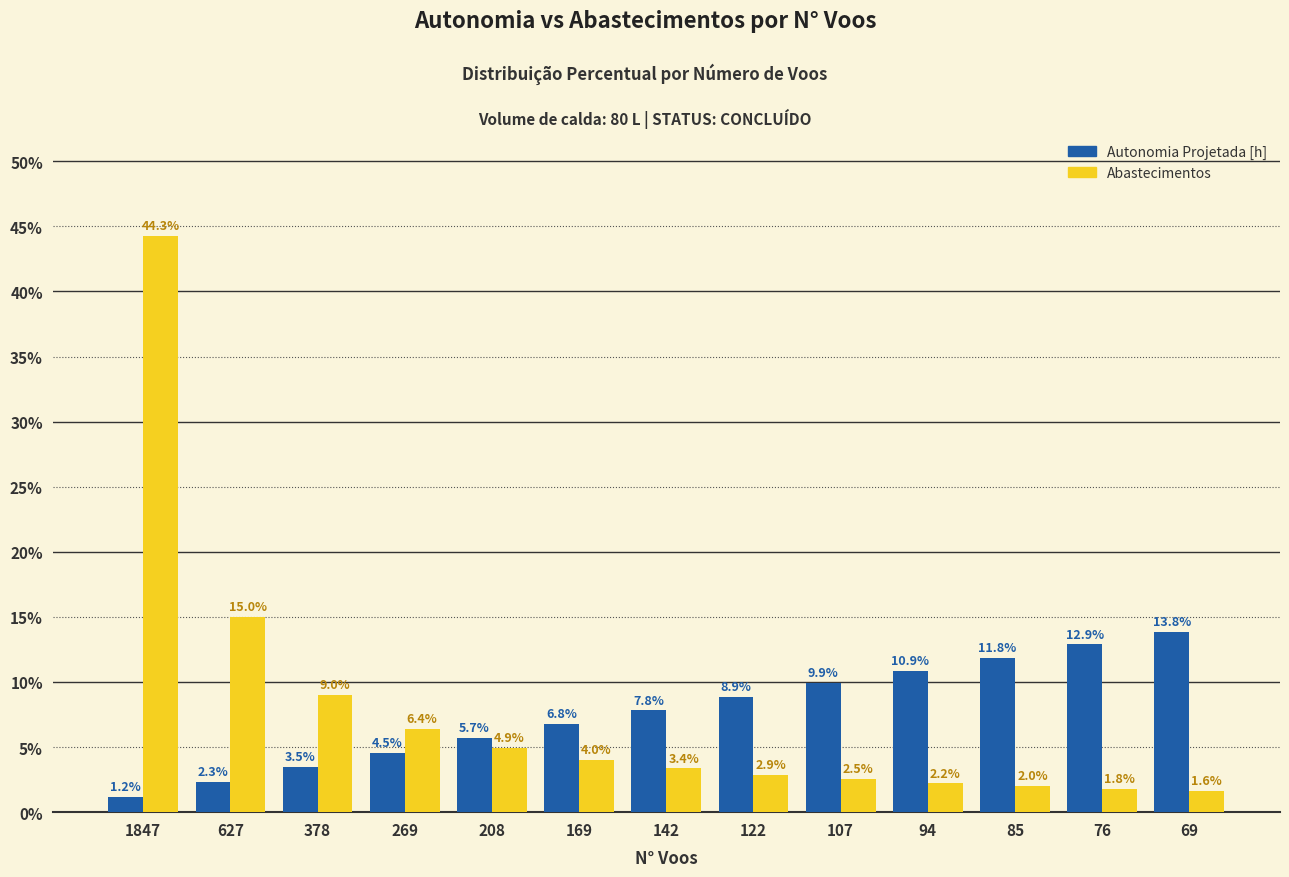

The value of Abastecimentos at 627 is 15.0. True or false?

True